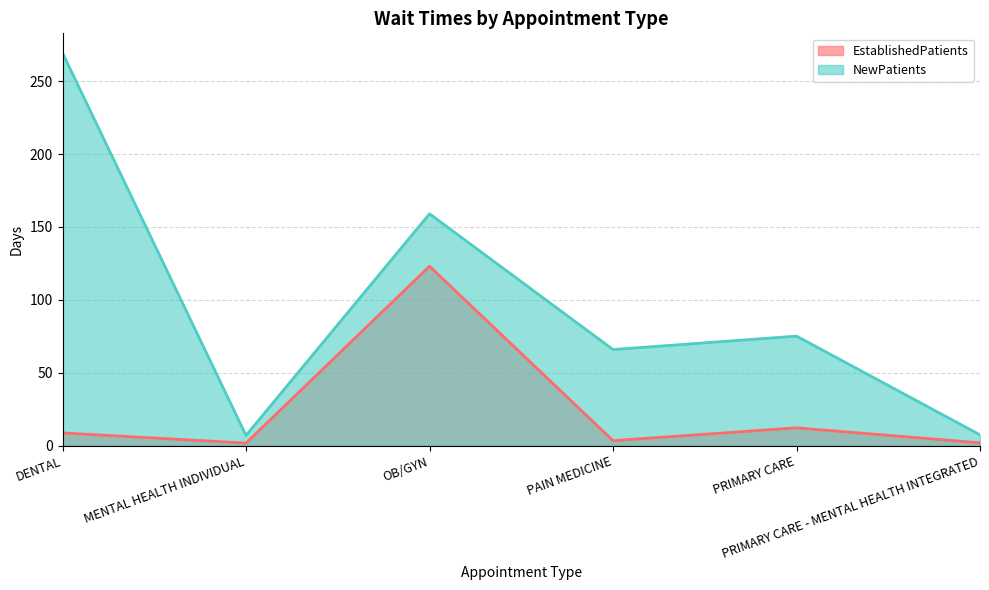

How many interior local valleys does the EstablishedPatients series have?

2